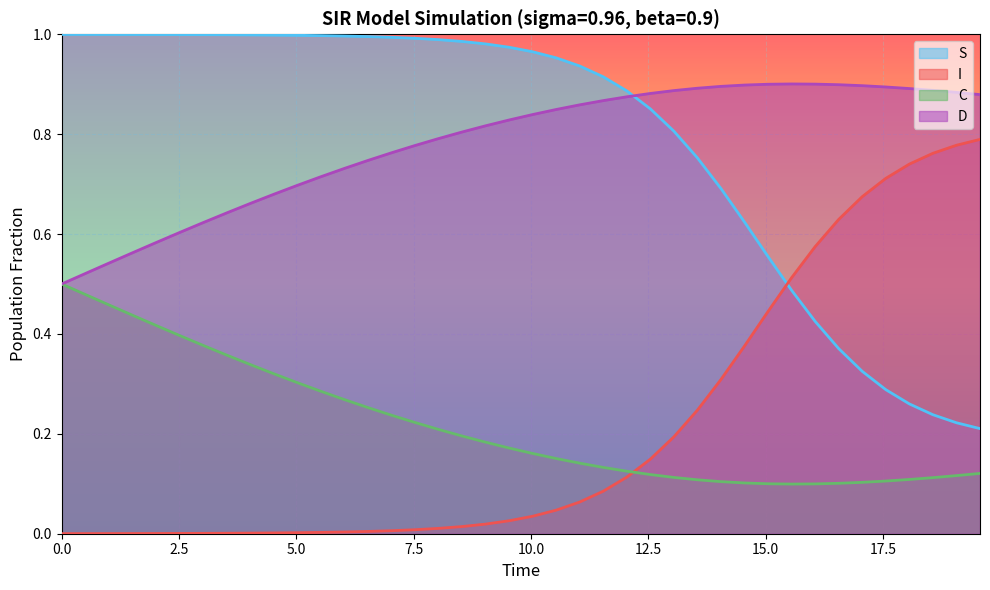

What is the value of the S point at the 19th from the left?

1.0